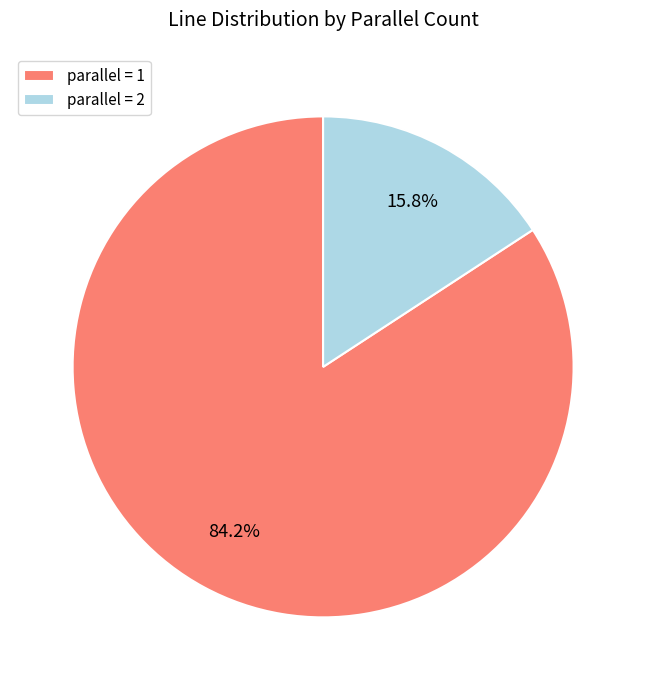

Is there a majority slice in this chart?

Yes